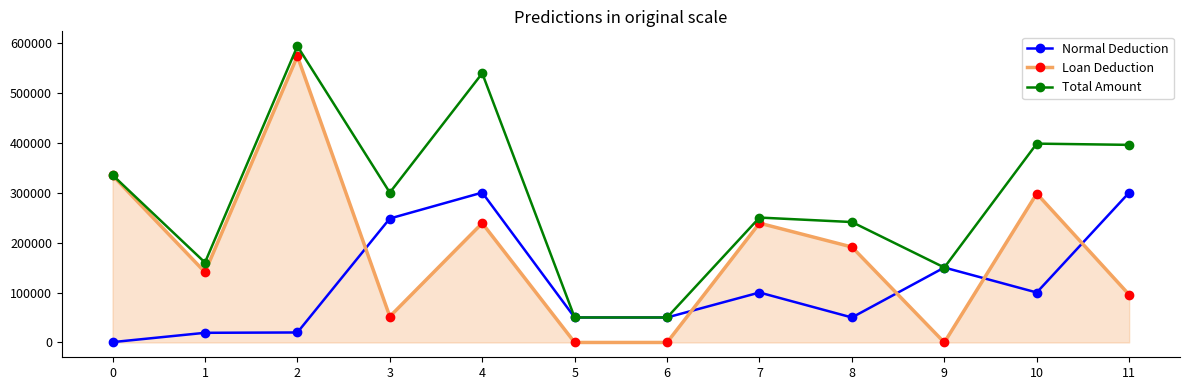

At which category is the sum across all series the highest?

2